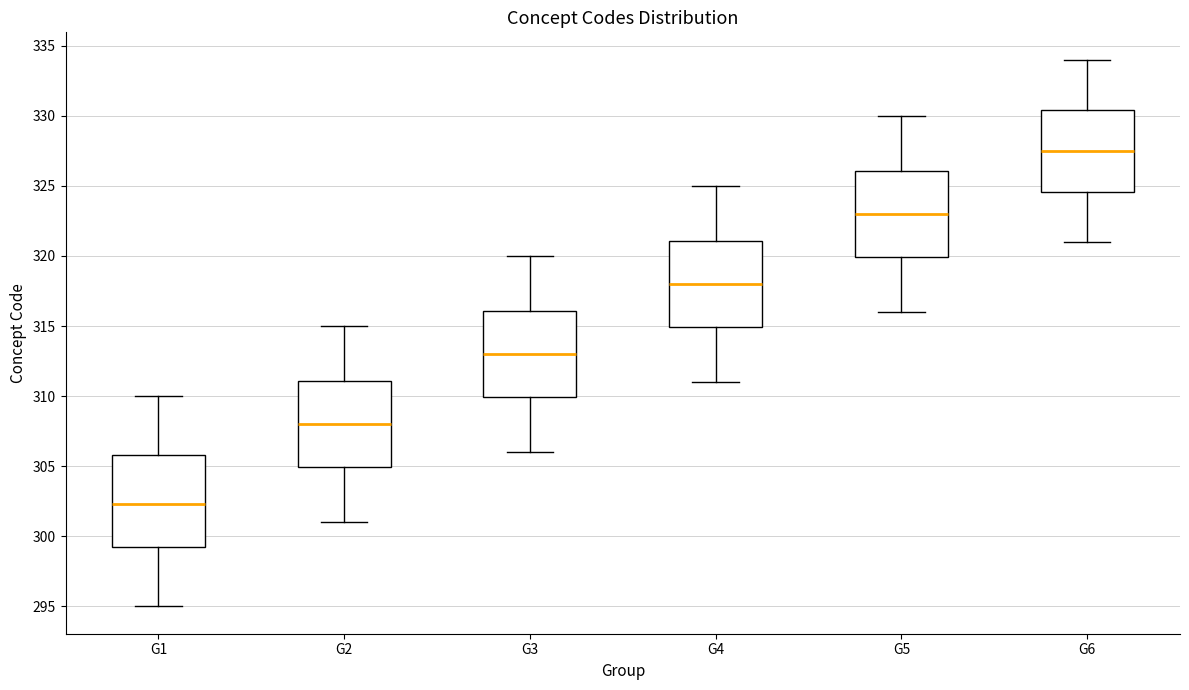

Reading left to right, read every box against the y-axis: the position of its median line, the range the box covers, and the ends of its whiskers. The values are not printed on the chart, so give them approximately, as read against the axis.

G1: median 302.5, box 299.0 to 306.0, whiskers 295.0 to 310.0
G2: median 308.0, box 305.0 to 311.0, whiskers 301.0 to 315.0
G3: median 313.0, box 310.0 to 316.0, whiskers 306.0 to 320.0
G4: median 318.0, box 315.0 to 321.0, whiskers 311.0 to 325.0
G5: median 323.0, box 320.0 to 326.0, whiskers 316.0 to 330.0
G6: median 327.5, box 324.5 to 330.5, whiskers 321.0 to 334.0